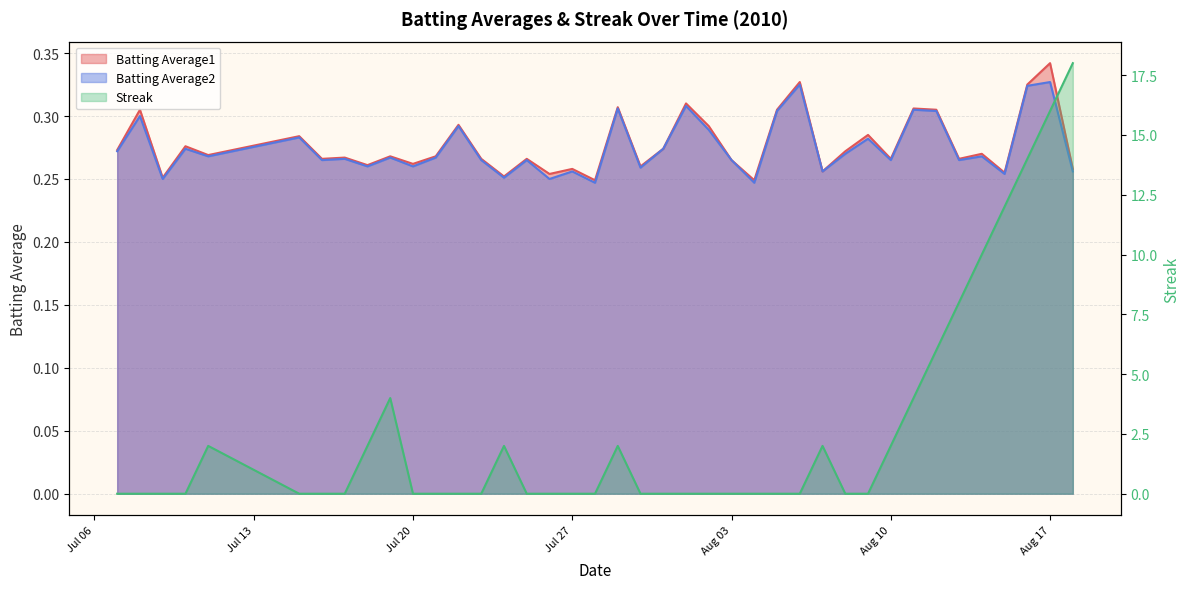

What is the spread (max minus min) of values at 2010-07-31?

0.3